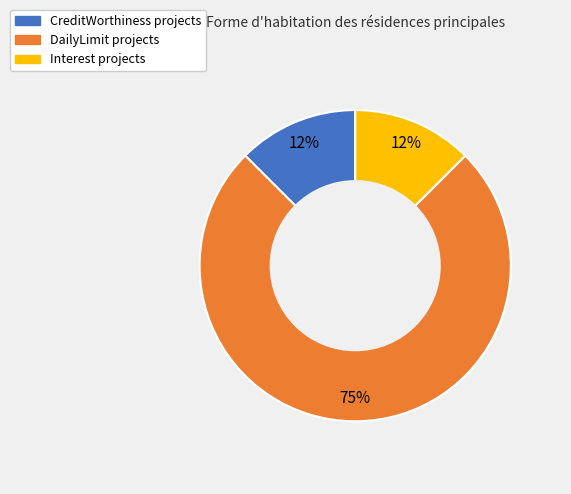

Which category has the biggest portion of the pie?

DailyLimit projects